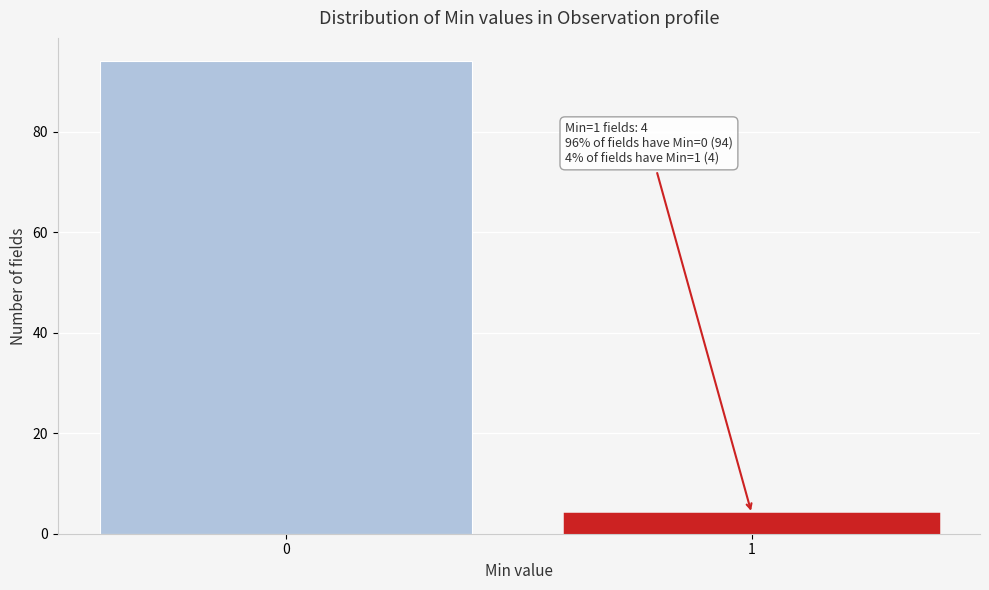

Reading left to right, transcribe all the data shown in this chart.

0=94	1=4